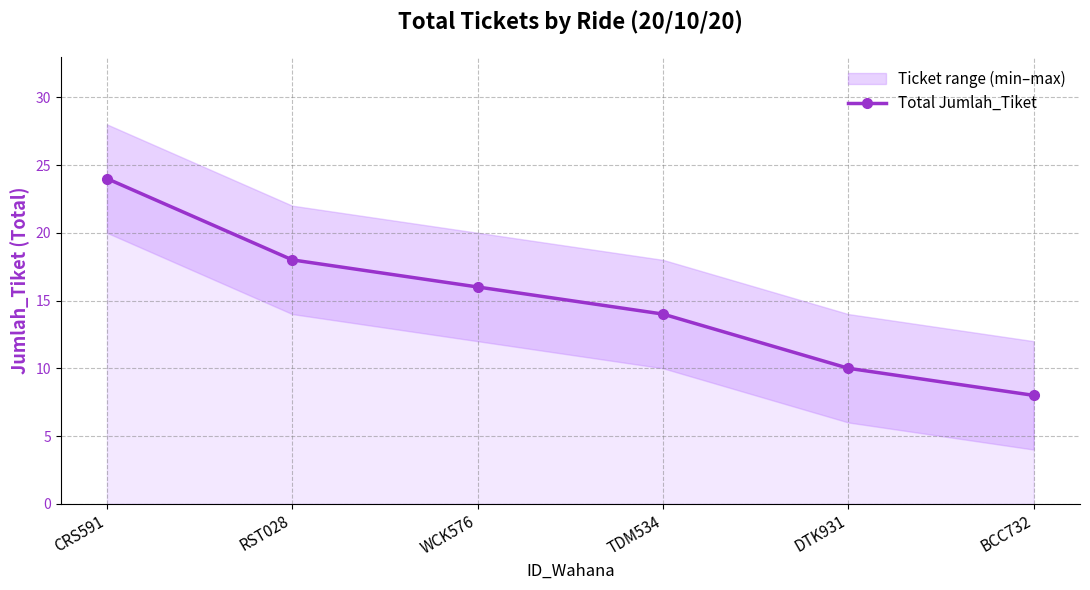

The chart shows a value of 18 at RST028. True or false?

True